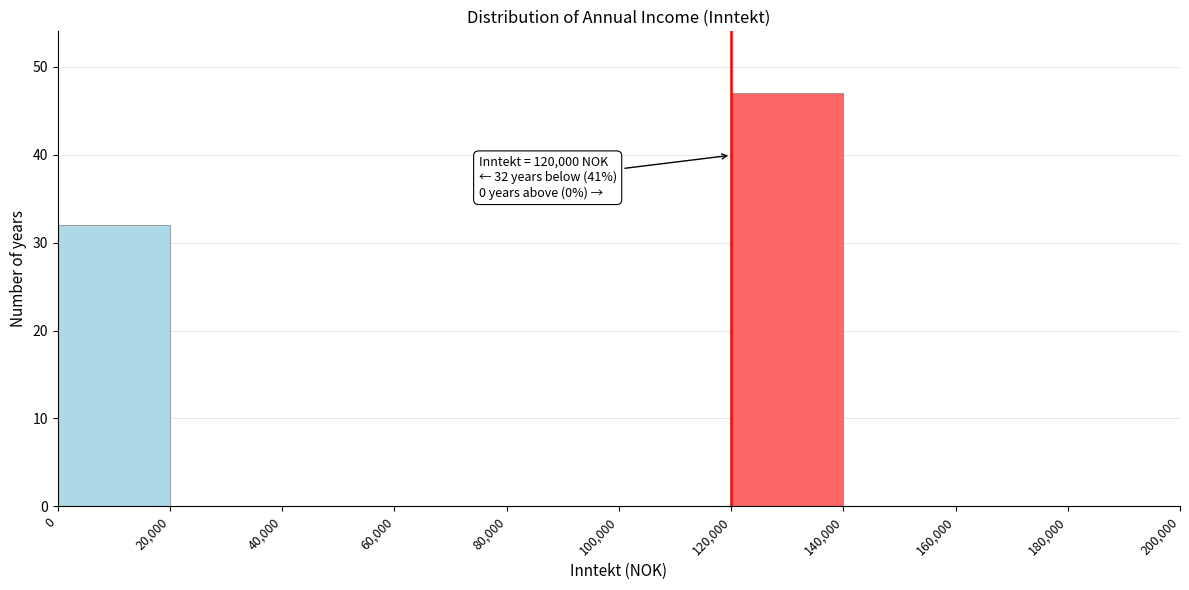

Over which range of the x-axis is the bar tallest?

120,000 to 140,000